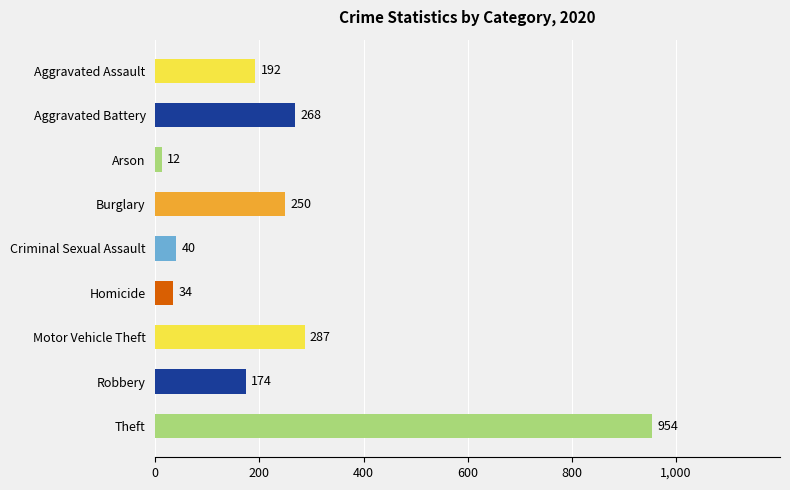

What is the sum of the values at Arson and Homicide?

46